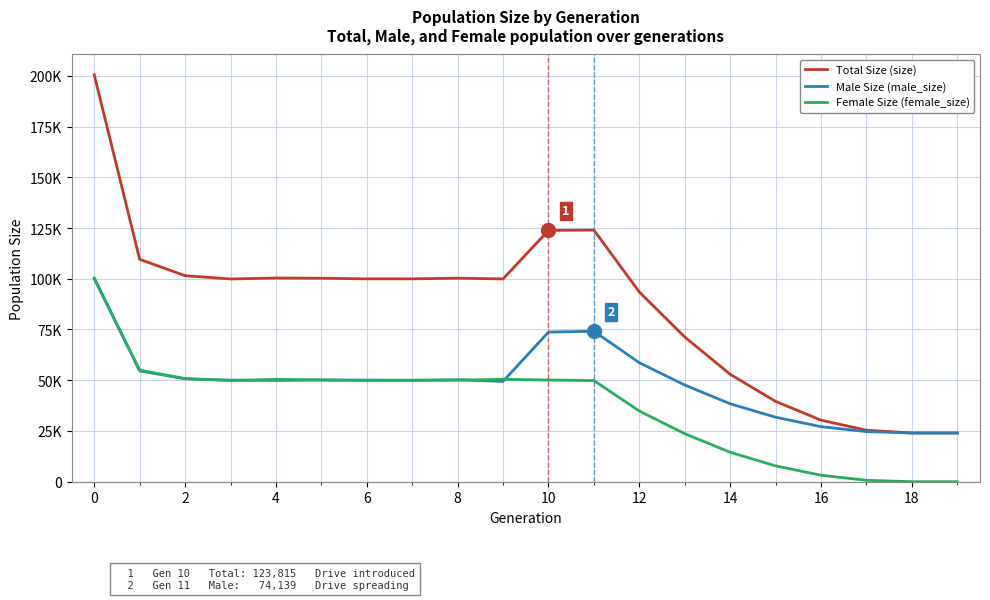

Reading left to right, what are all the values shown in this chart?

Size: 200471	109575	101510	99892	100358	100261	99959	99970	100280	99925	123815	123980	93455	71307	52931	39575	30328	25390	24015	24000
Male Size: 100135	54591	50727	50067	49896	50129	50095	49932	50209	49442	73722	74139	58636	47644	38409	31777	27119	24695	24007	24000
Female Size: 100336	54984	50783	49825	50462	50132	49864	50038	50071	50483	50093	49841	34819	23663	14522	7798	3209	695	8	0